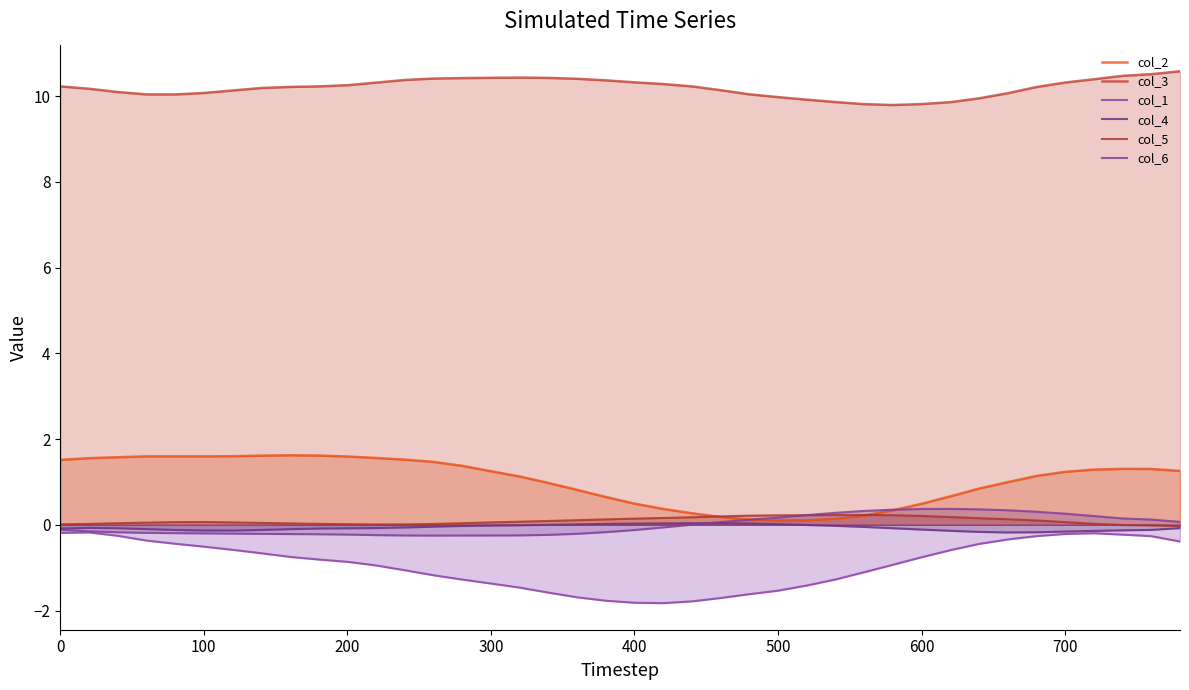

How many interior local valleys does the col_6 series have?

1